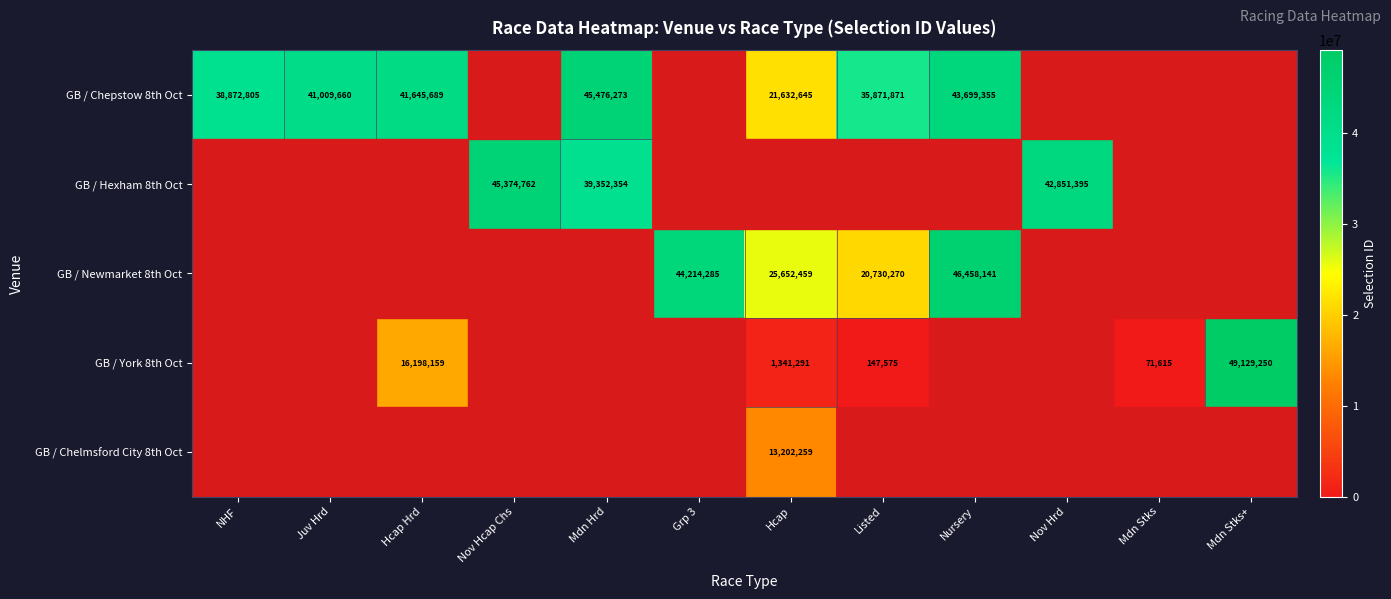

True or false: GB / Chepstow 8th Oct has a value of 67055767 at NHF.

False